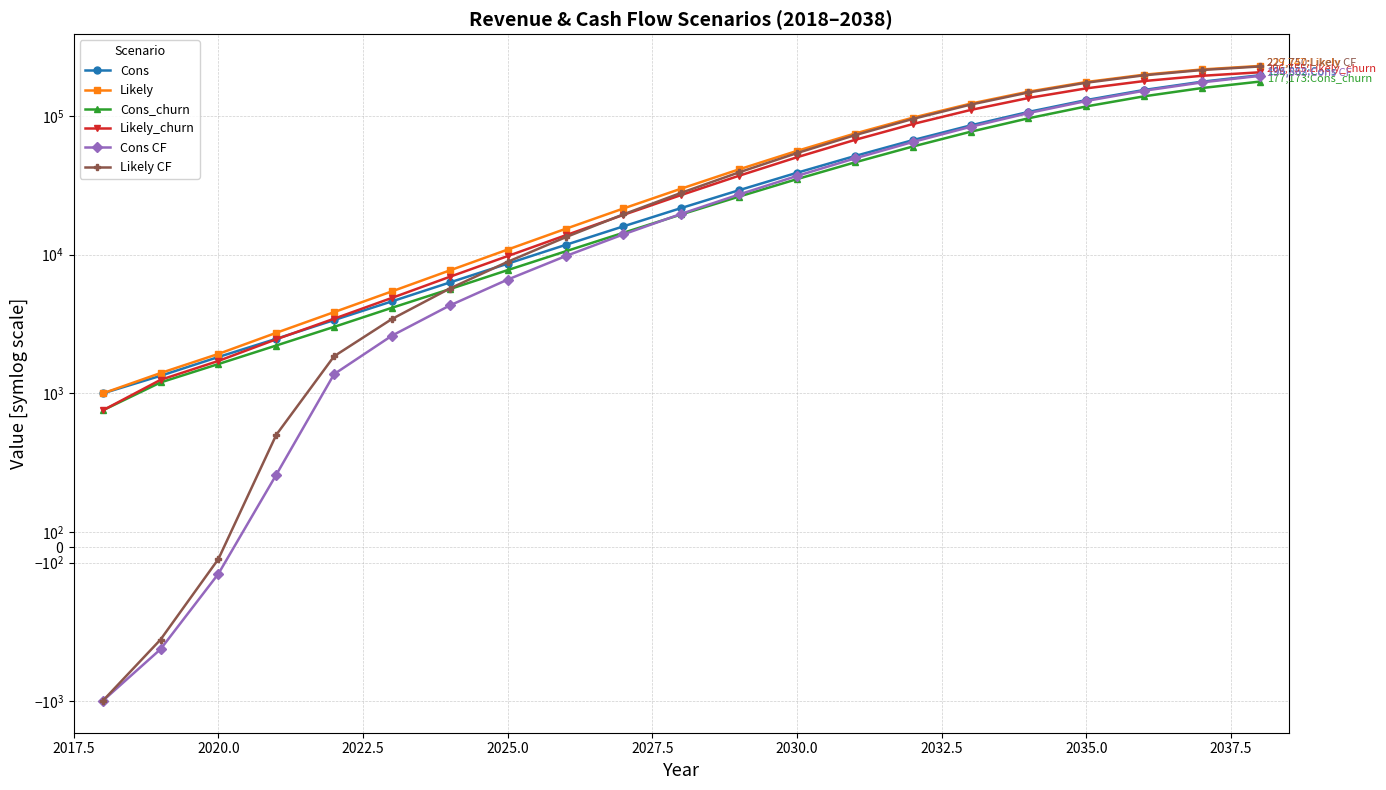

At how many categories does at least one series exceed 97210?

7